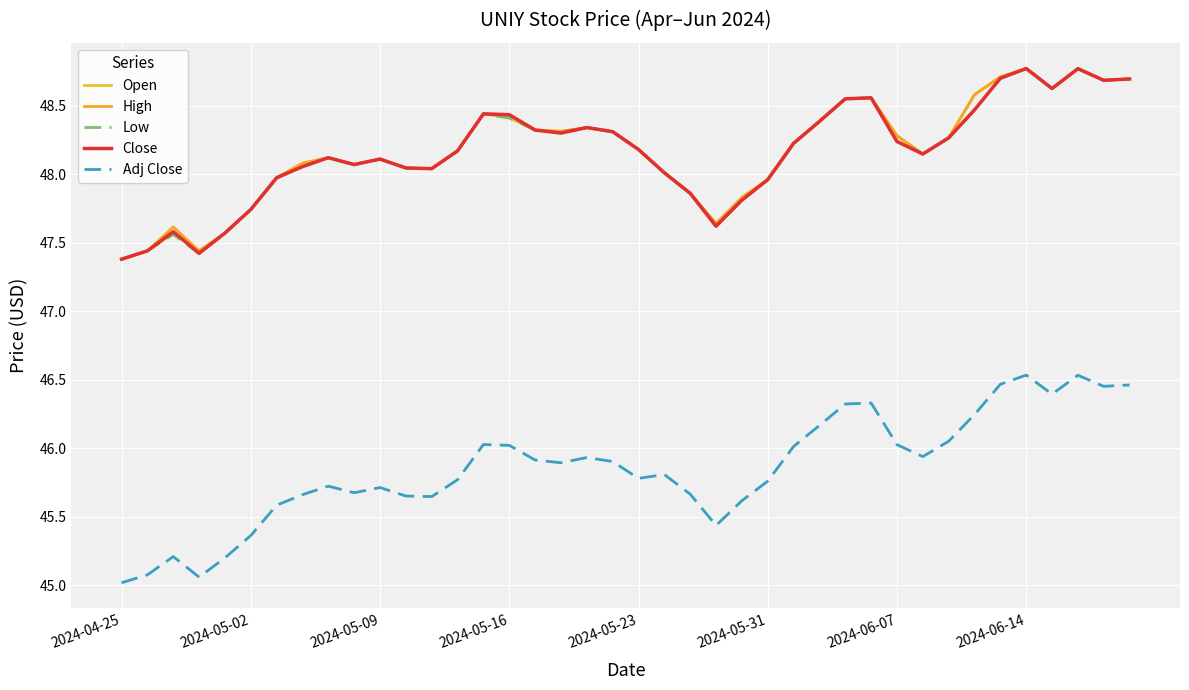

What is the highest value of the Low series?

48.8